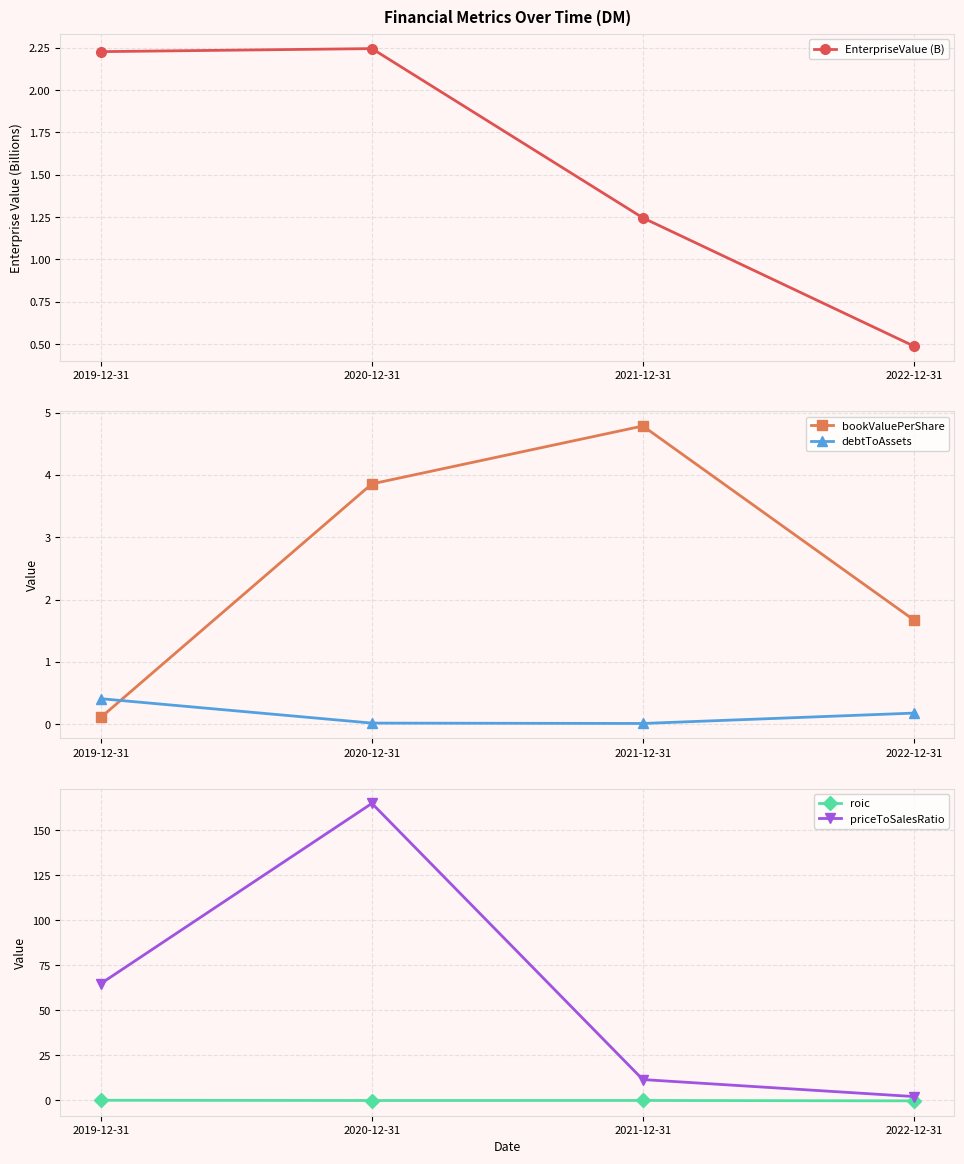

What is the average value of the debtToAssets series?

0.2